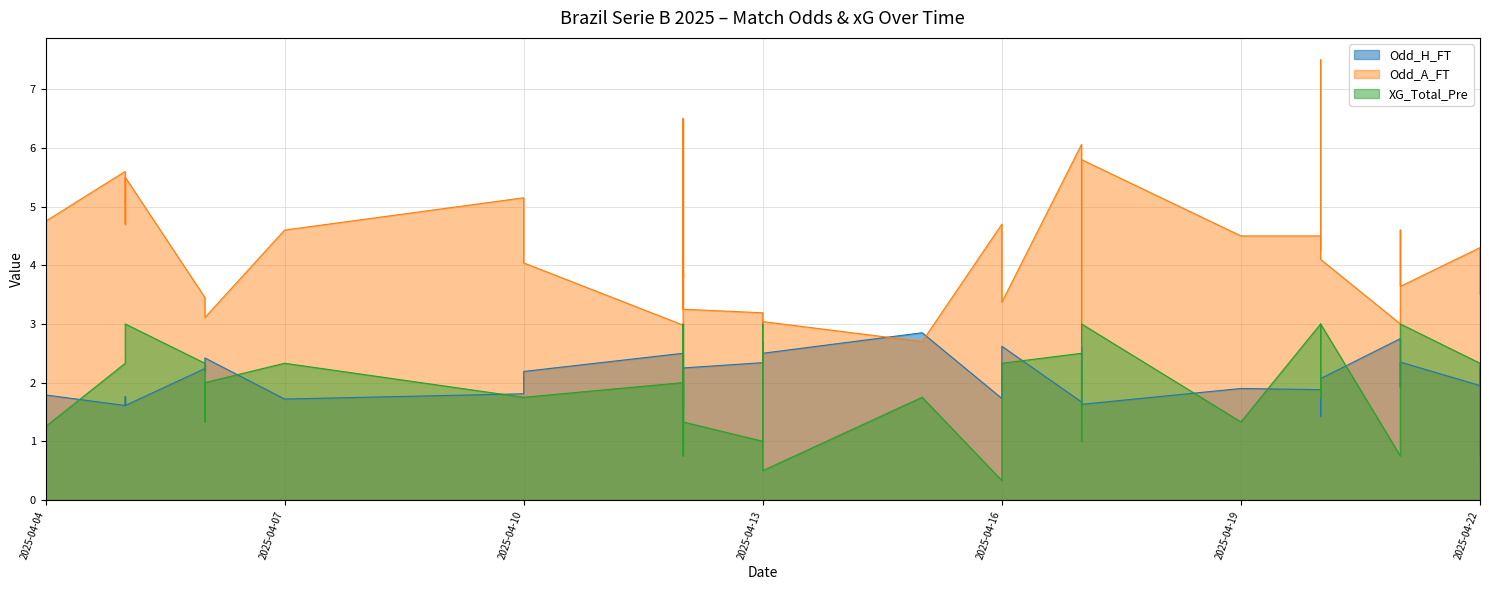

How many times do XG_Total_Pre and Odd_A_FT cross each other?

2